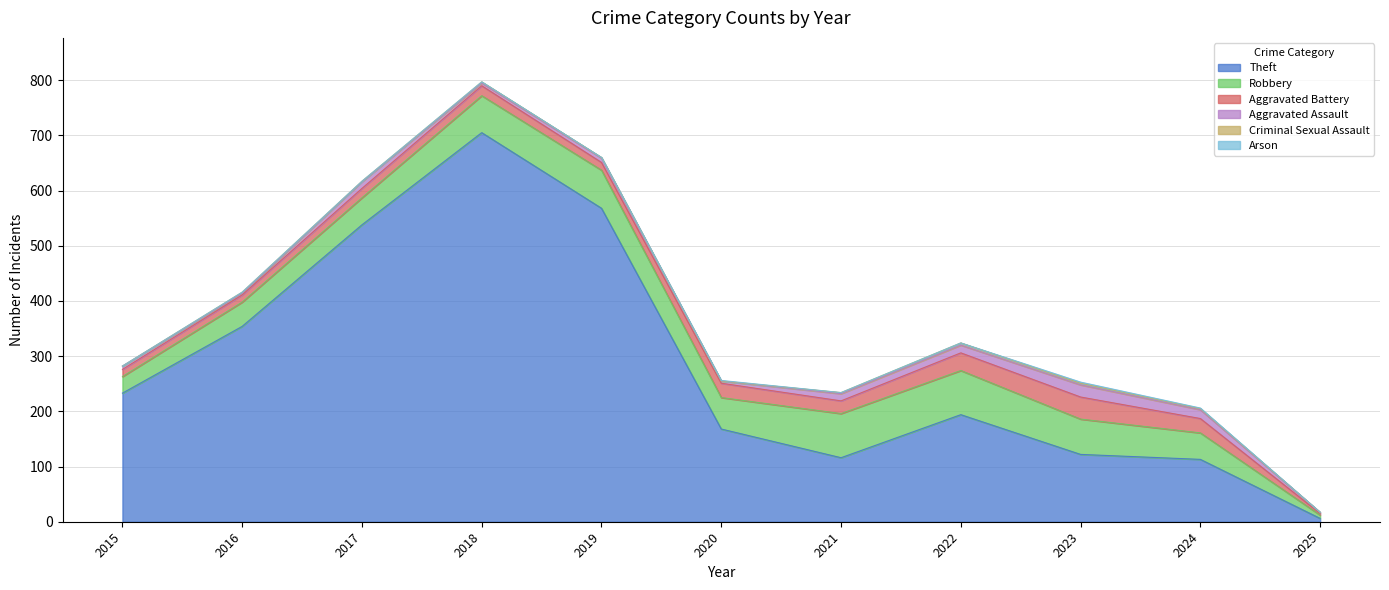

How many values in Arson are above zero?

3